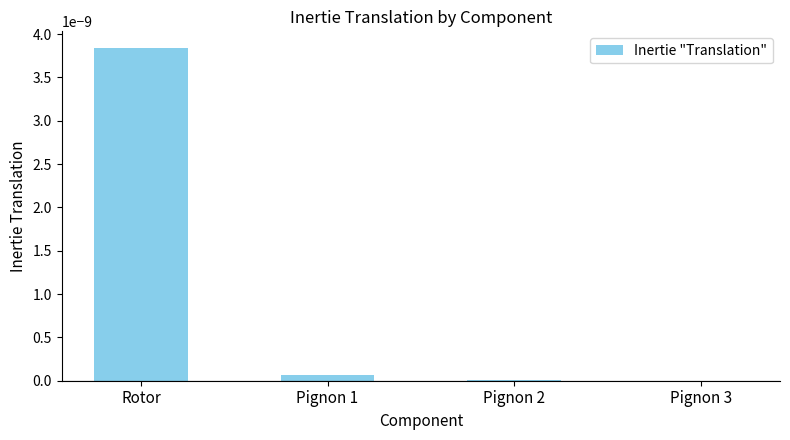

Which label corresponds to the largest value in the chart?

Rotor